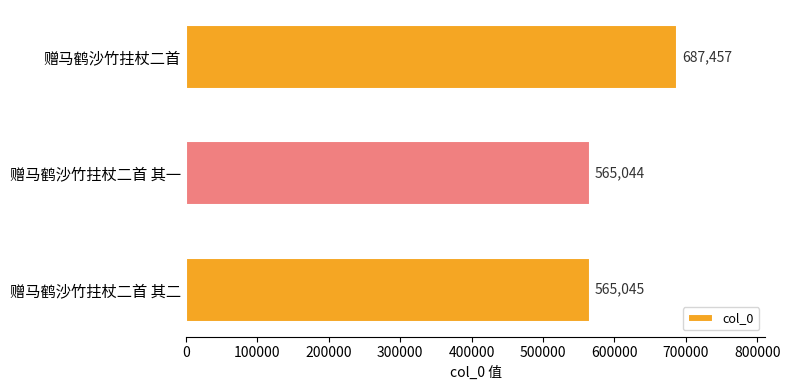

What is the difference between the maximum and second lowest values?

122412